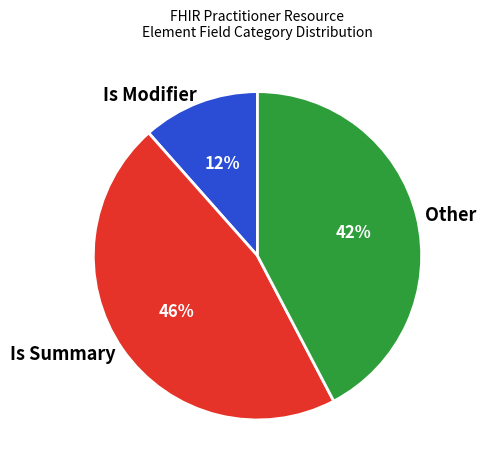

How many slices are in this pie chart?

3